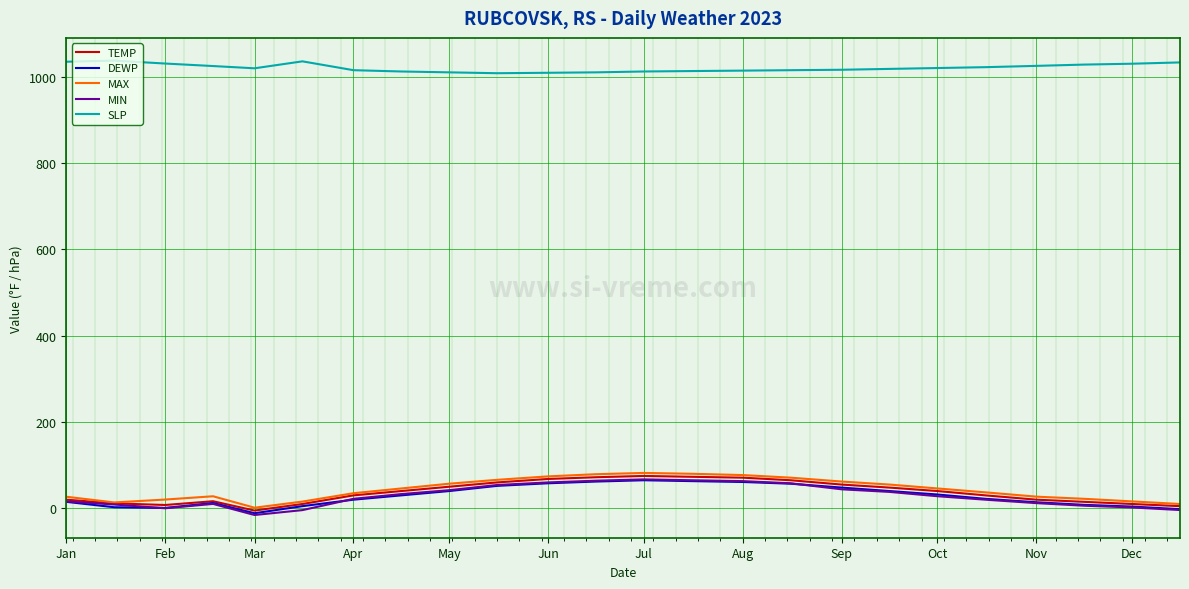

What is the lowest value of the SLP series?

1008.0